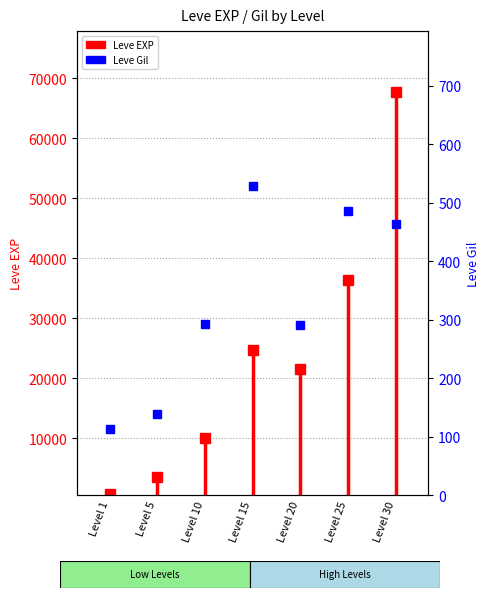

Which label corresponds to the smallest value in the chart?

Level 1